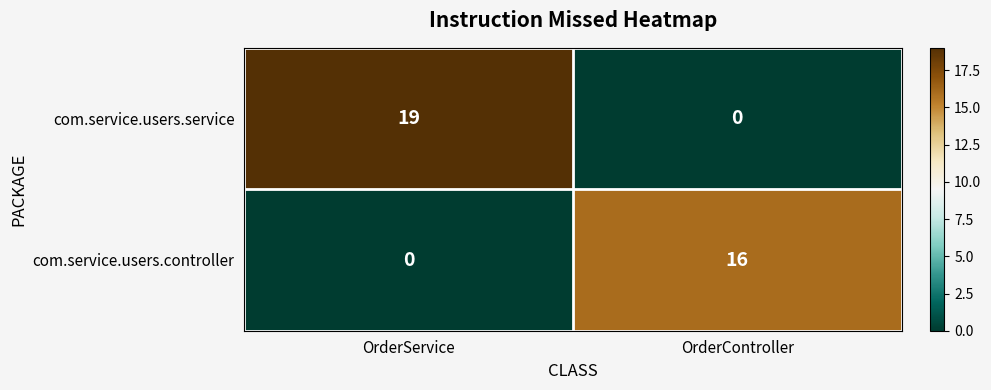

At how many categories does at least one series exceed 14?

2